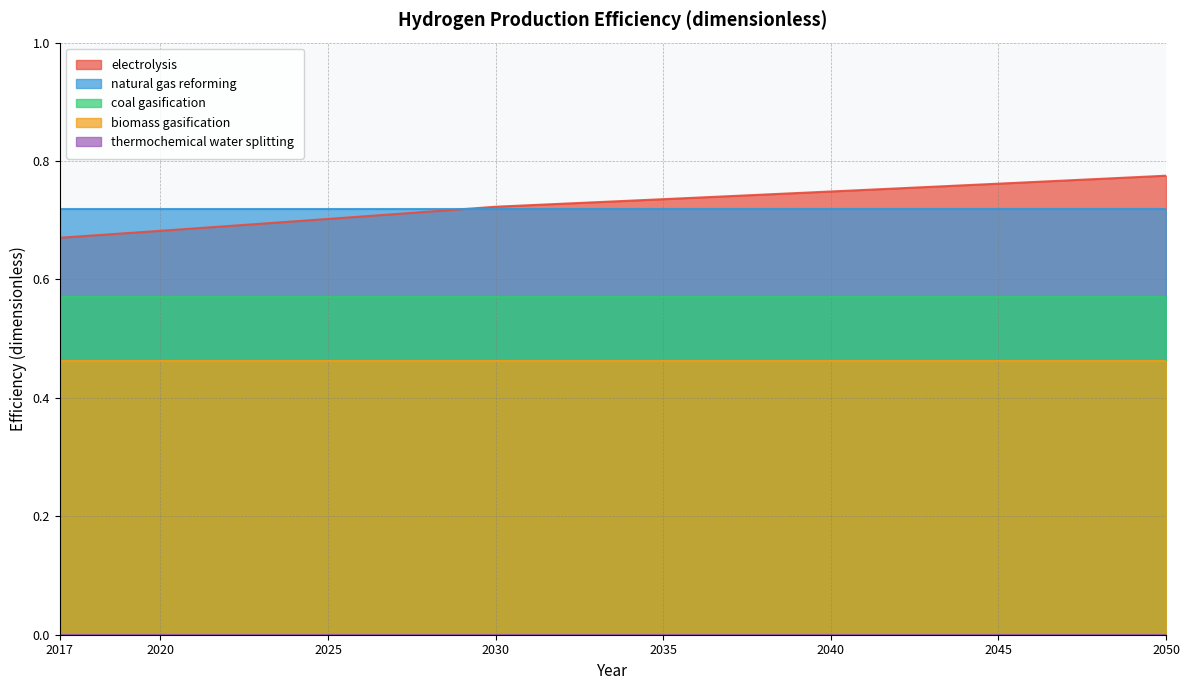

Does the chart have visible grid lines?

Yes